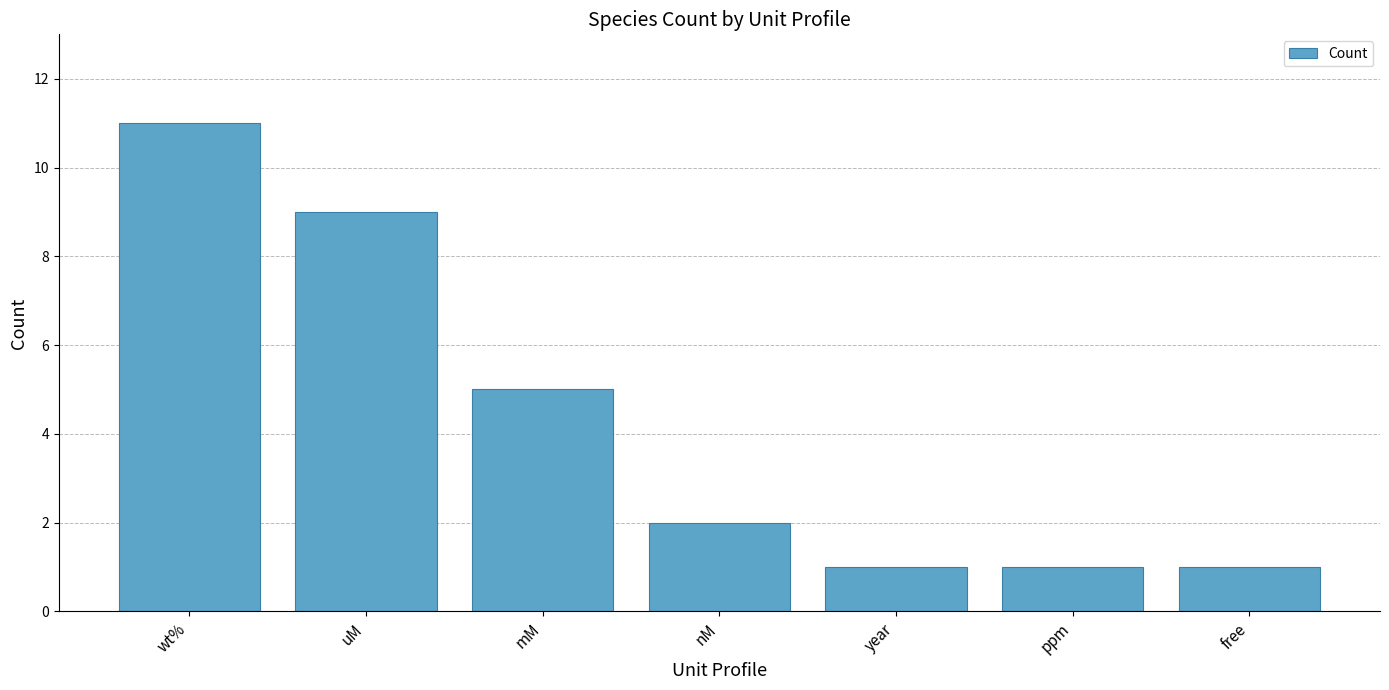

What is the smallest value displayed?

1